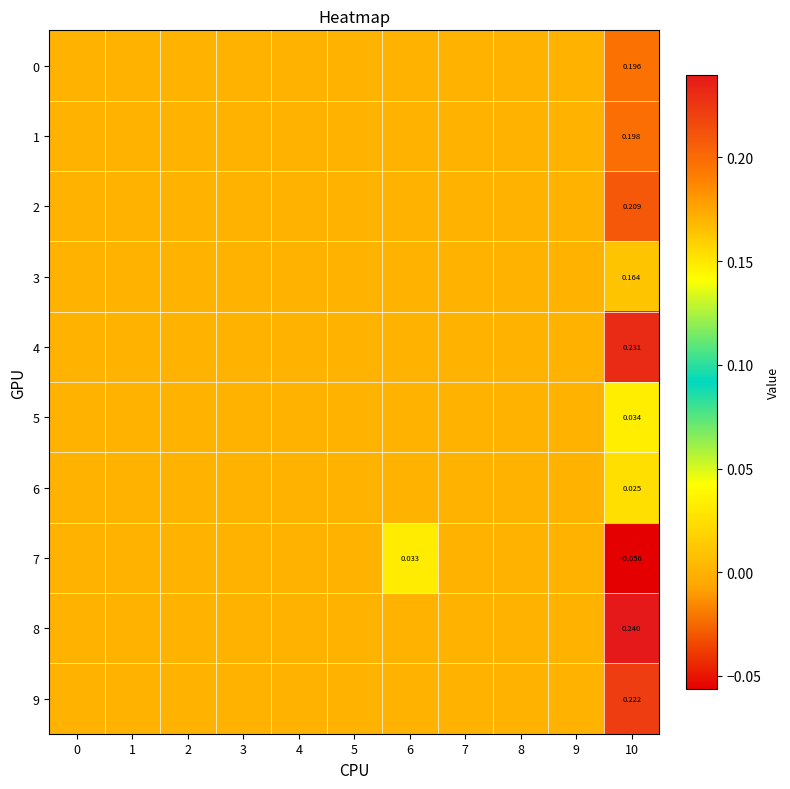

Rank the series by their maximum value, from lowest to highest.

6, 7, 5, 3, 0, 1, 2, 9, 4, 8